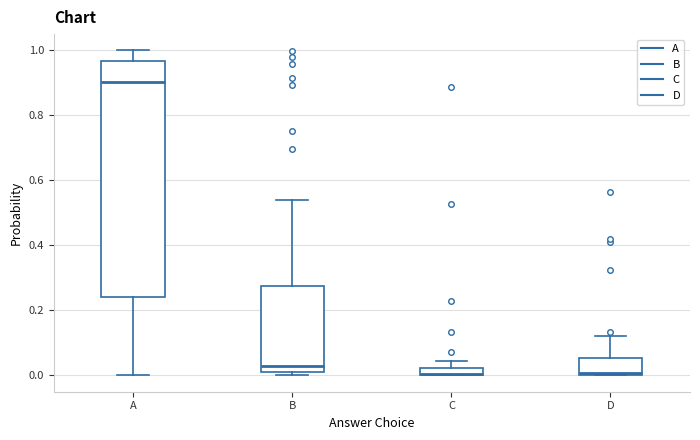

Where does the lower whisker of the box for A end on the y-axis? The values are not printed on the chart, so give them approximately, as read against the axis.

0.00